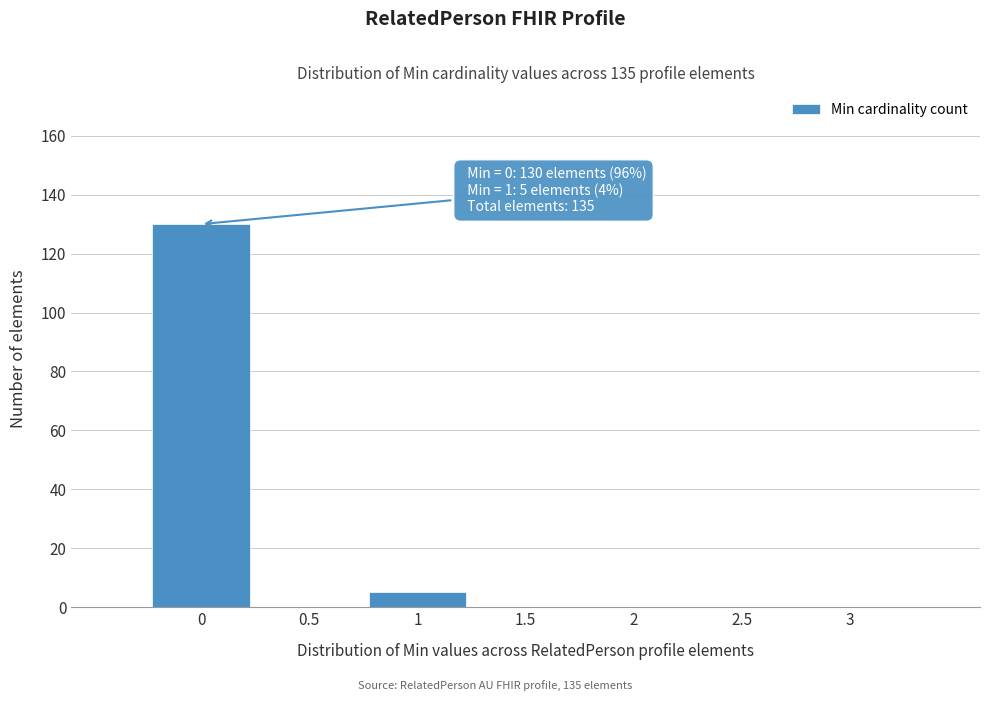

Which range on the x-axis has the tallest bar?

-0.25 to 0.25